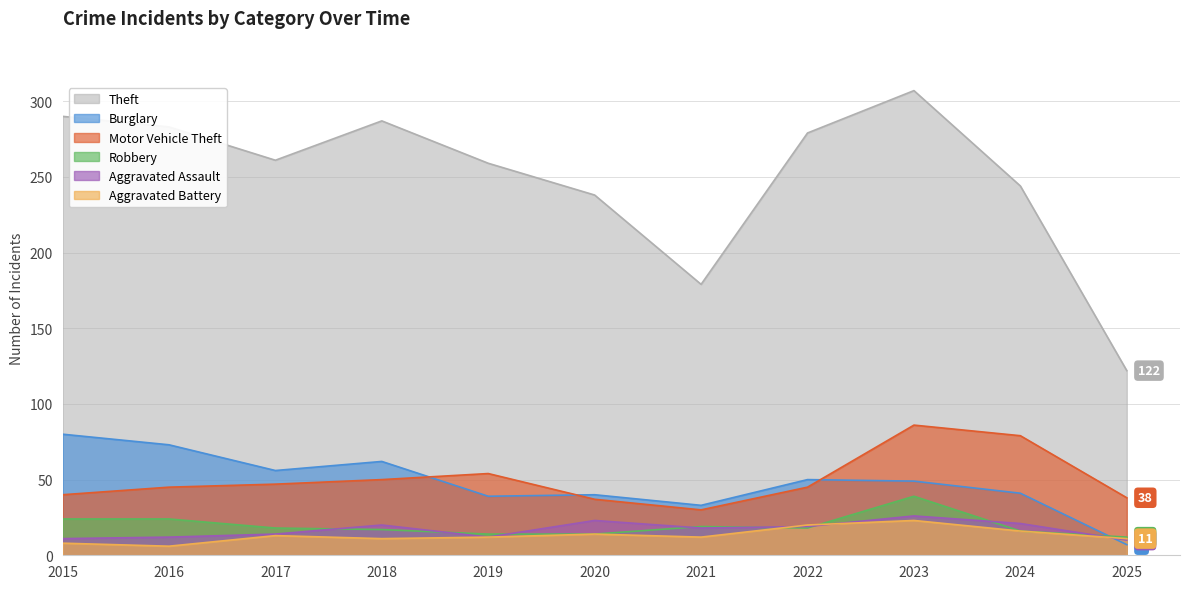

True or false: Theft and Burglary cross at least once.

False